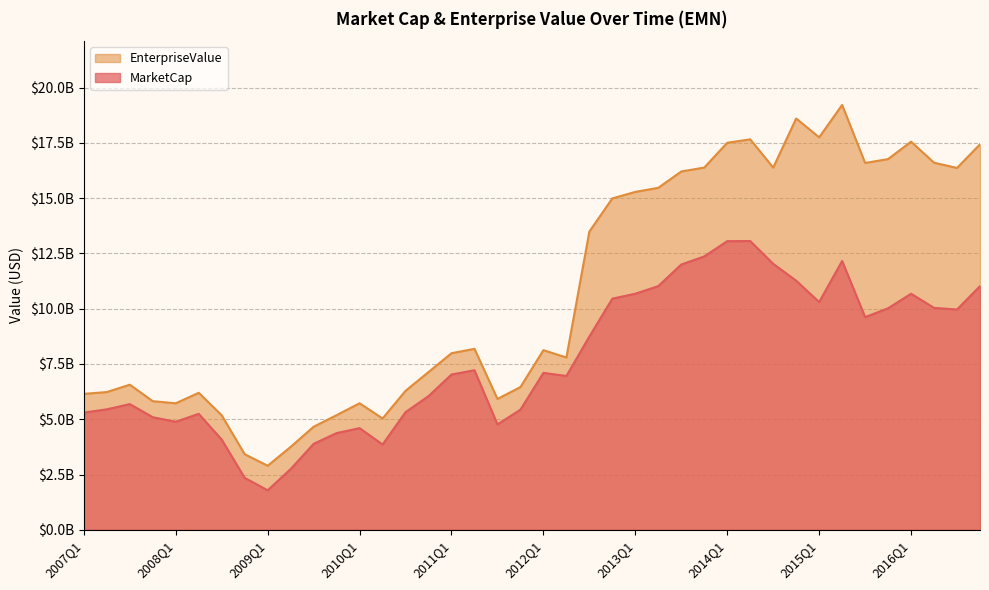

In EnterpriseValue, how many points are lower than both neighbors (excluding endpoints)?

9